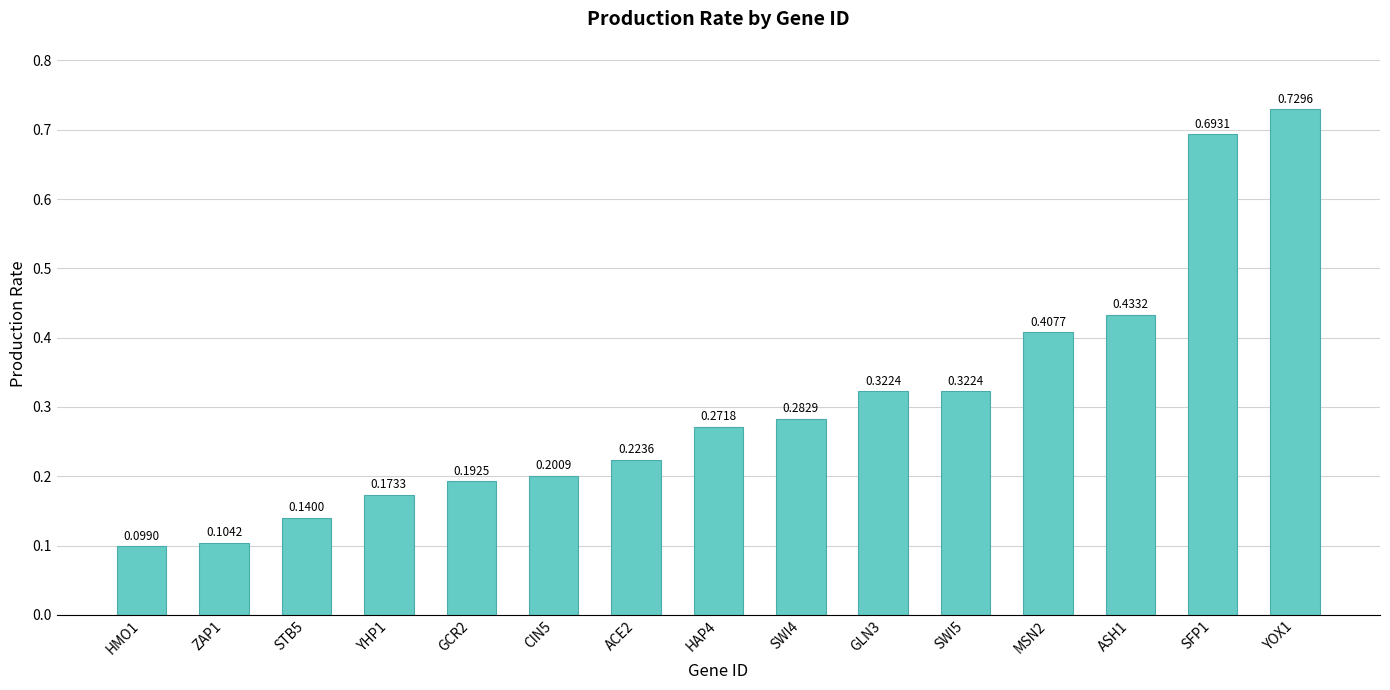

What is the sum of all values?

4.6